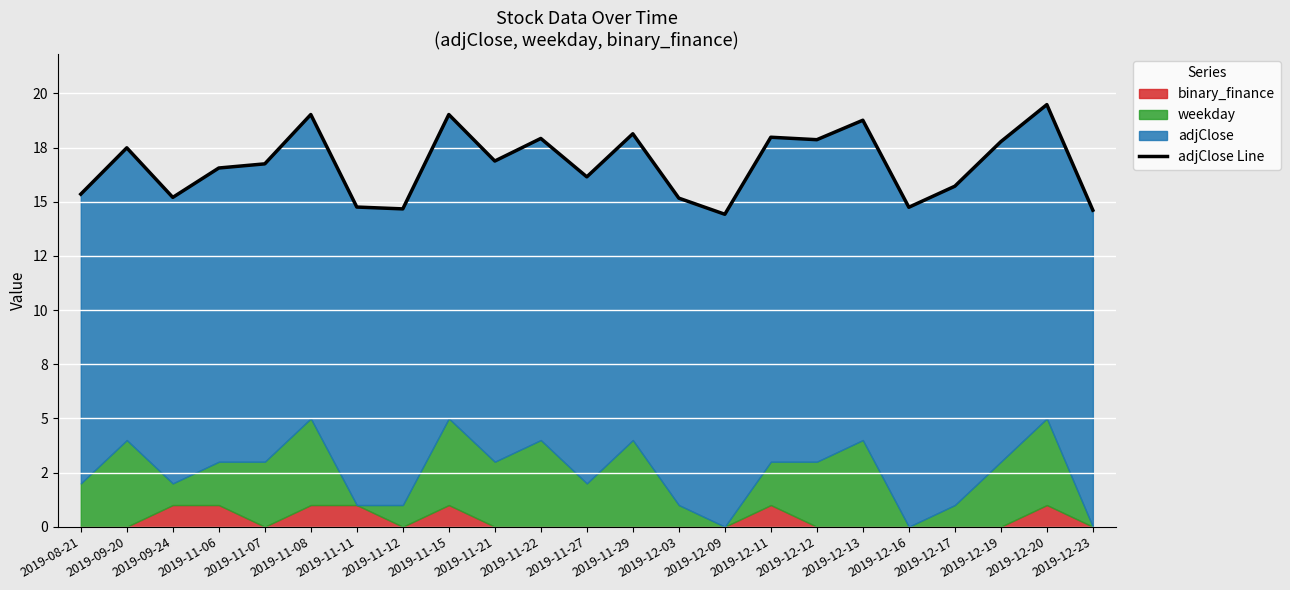

At which category does the data reach its first local valley?

2019-09-24